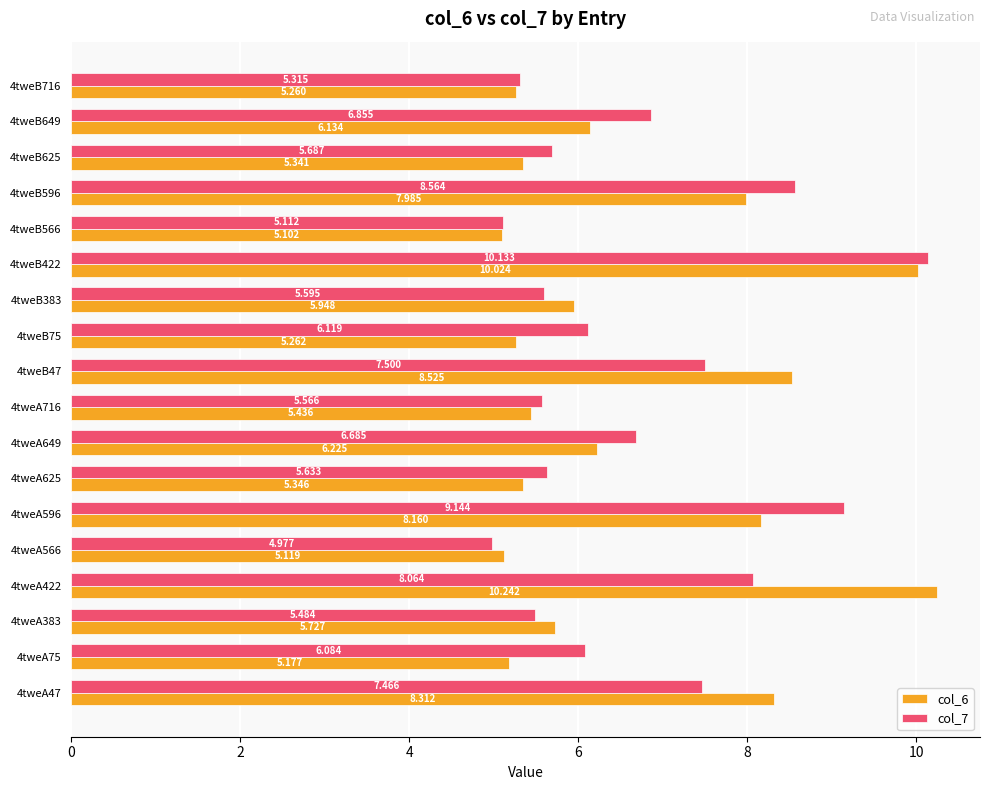

Is the value of col_6 at 4tweB566 greater than the value of col_7 at 4tweB596?

No